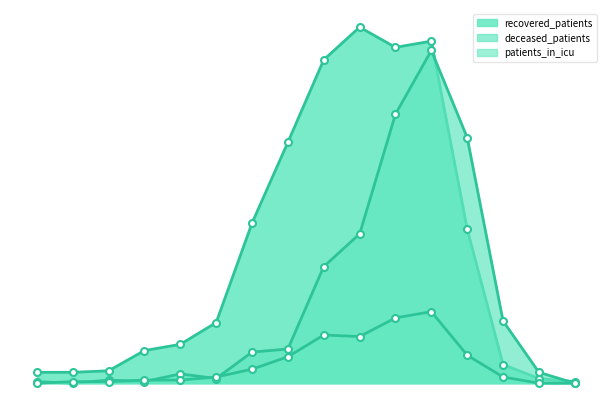

What is the difference between the second highest and minimum values in the deceased_patients series?

173